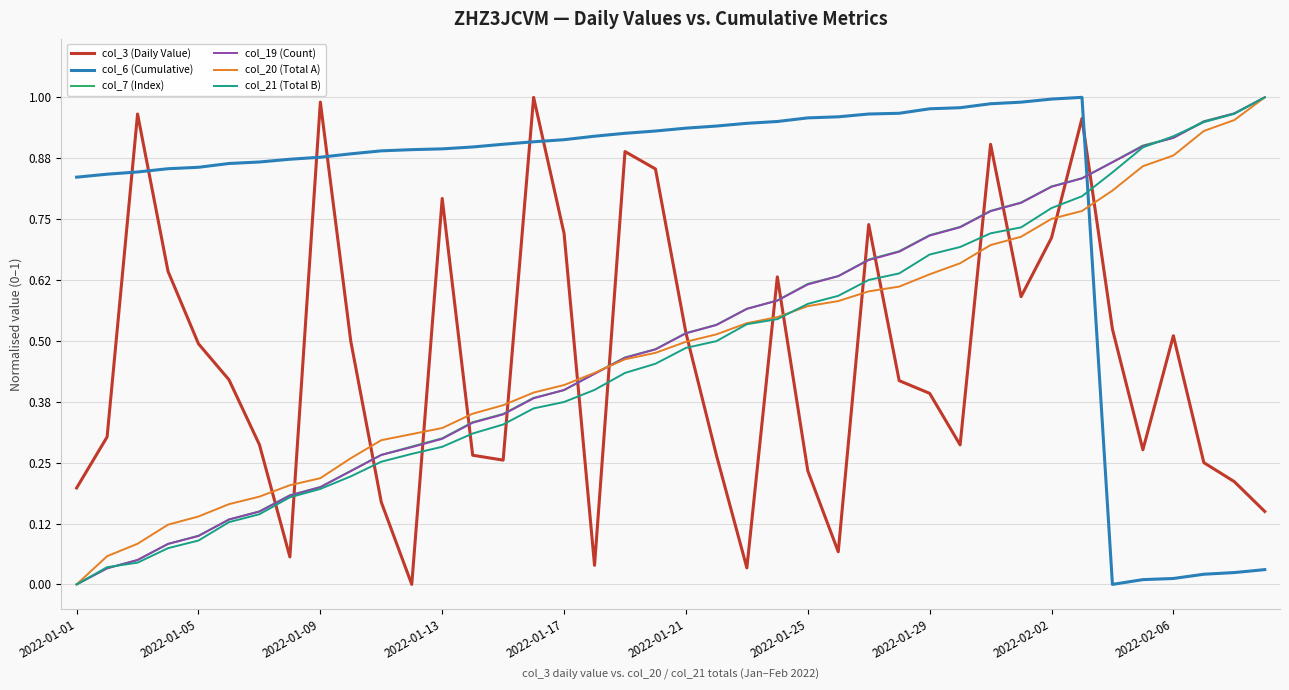

What is the sum of all col_6 (Cumulative) values?

31.3